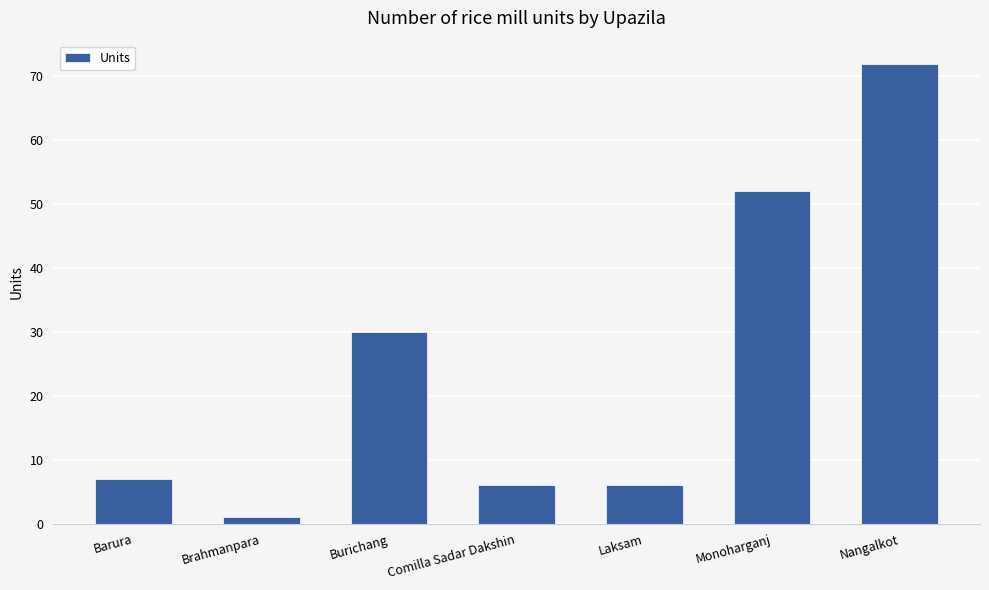

The value at Nangalkot is 110. True or false?

False